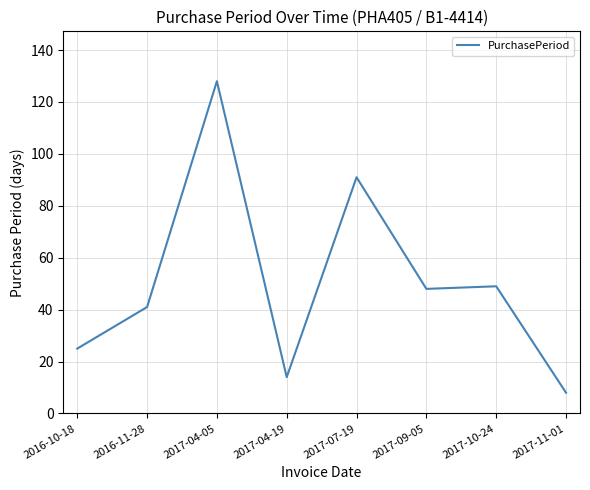

What position from the right is 2017-04-05?

6